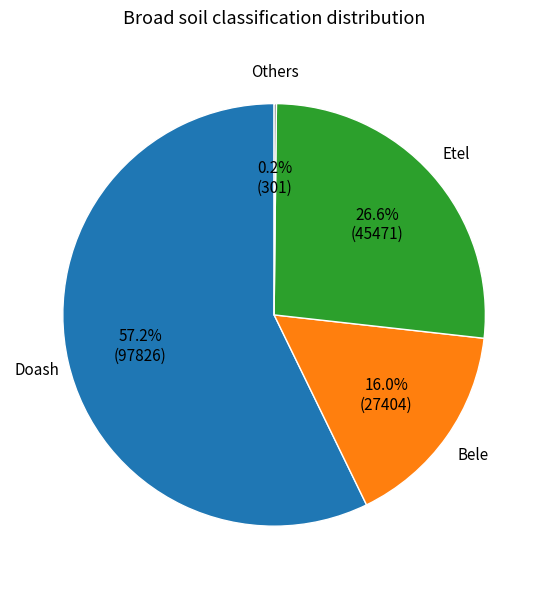

To the nearest percent, what is the average slice percentage?

25%